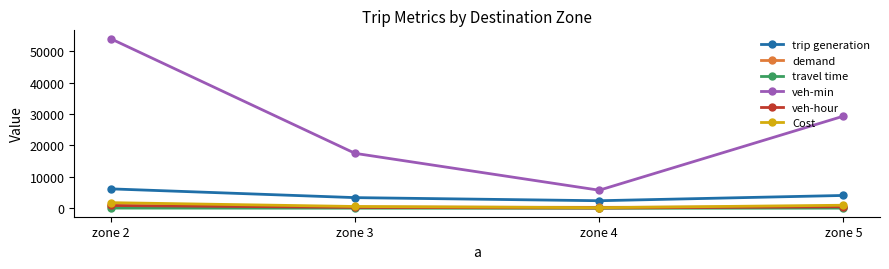

True or false: trip generation has more than 1 points higher than both neighbors.

False